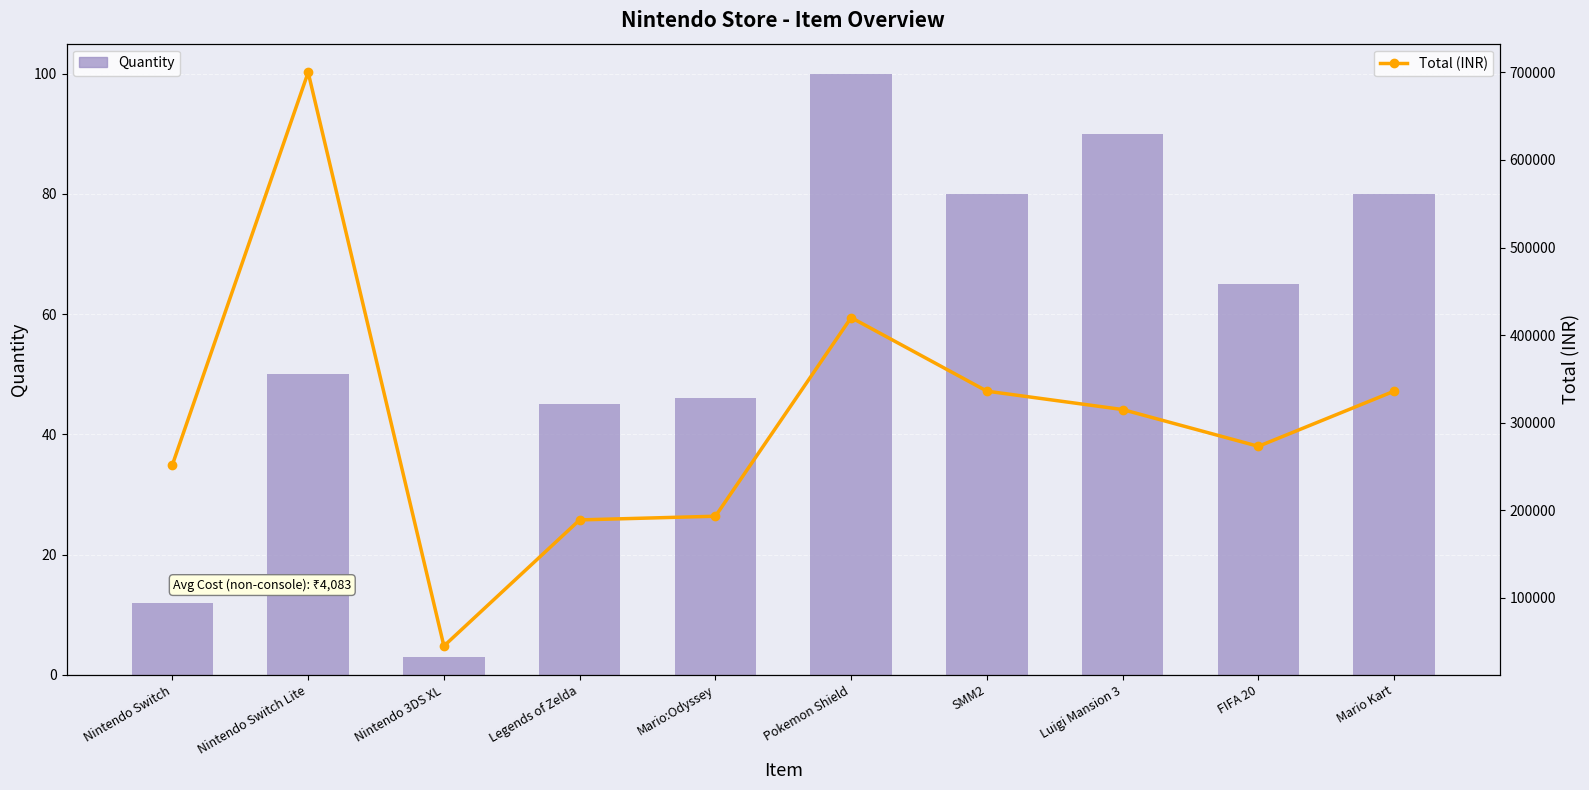

Which has a higher value, Pokemon Shield or Mario Kart?

Pokemon Shield